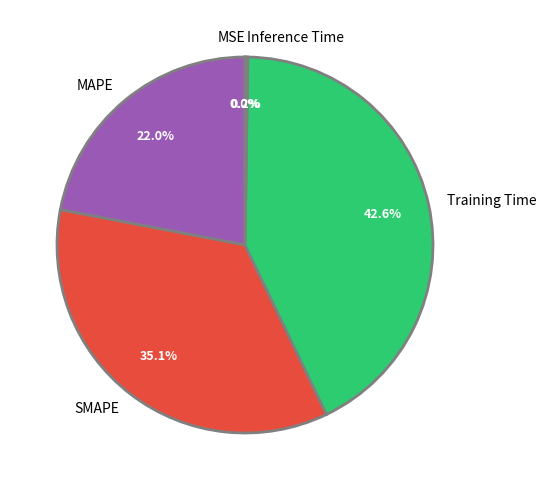

Is MAPE the majority of the pie?

No